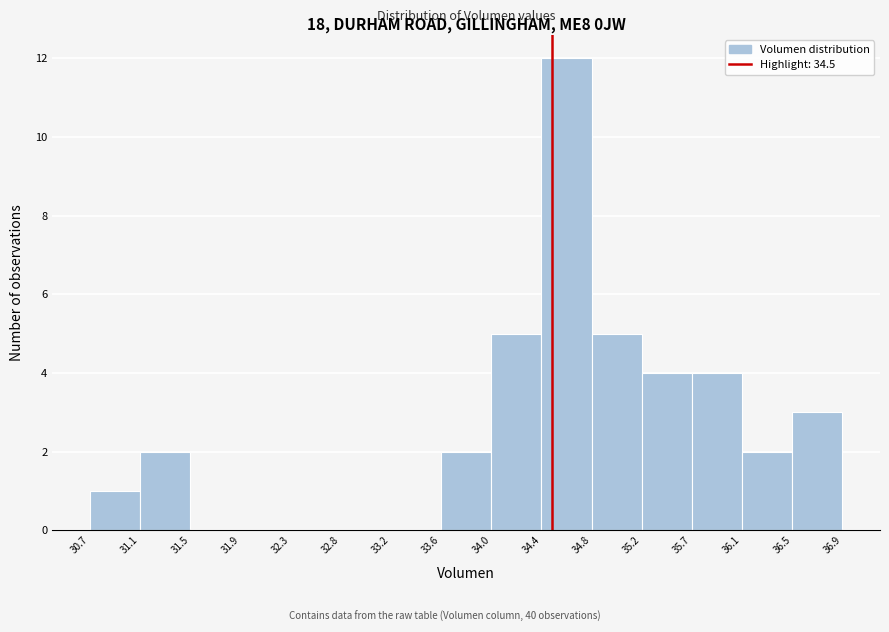

Reading left to right, transcribe this chart: for each bar, give the range it covers on the x-axis and its height. The values are not printed on the chart, so give them approximately, as read against the axis.

30.7 to 31.1: 1
31.1 to 31.5: 2
31.5 to 31.9: 0
31.9 to 32.3: 0
32.3 to 32.8: 0
32.8 to 33.2: 0
33.2 to 33.6: 0
33.6 to 34.0: 2
34.0 to 34.4: 5
34.4 to 34.8: 12
34.8 to 35.2: 5
35.2 to 35.7: 4
35.7 to 36.1: 4
36.1 to 36.5: 2
36.5 to 36.9: 3